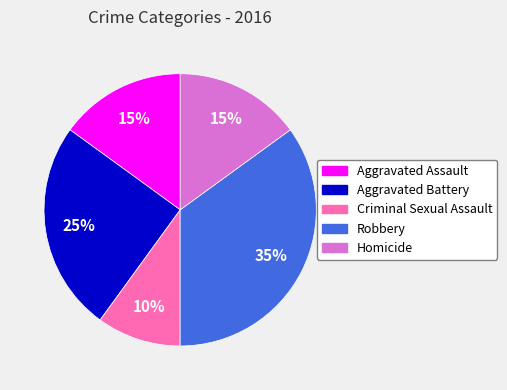

Does Criminal Sexual Assault account for over 50% of the chart?

No